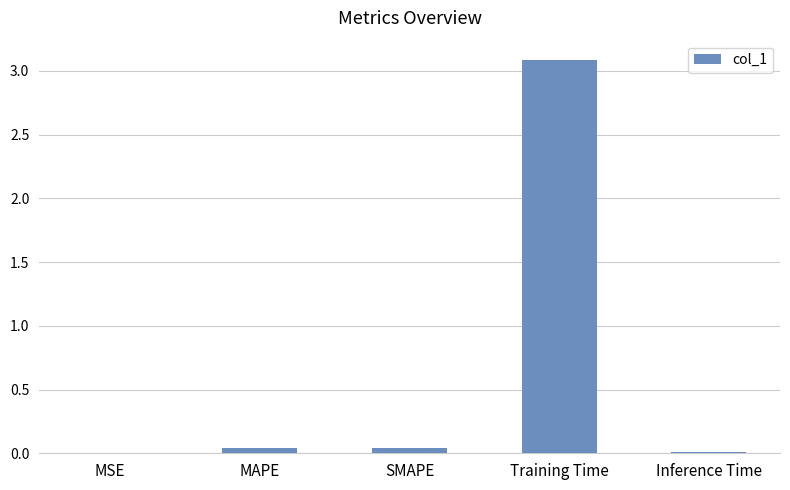

True or false: the data shows 0.0 at SMAPE.

True